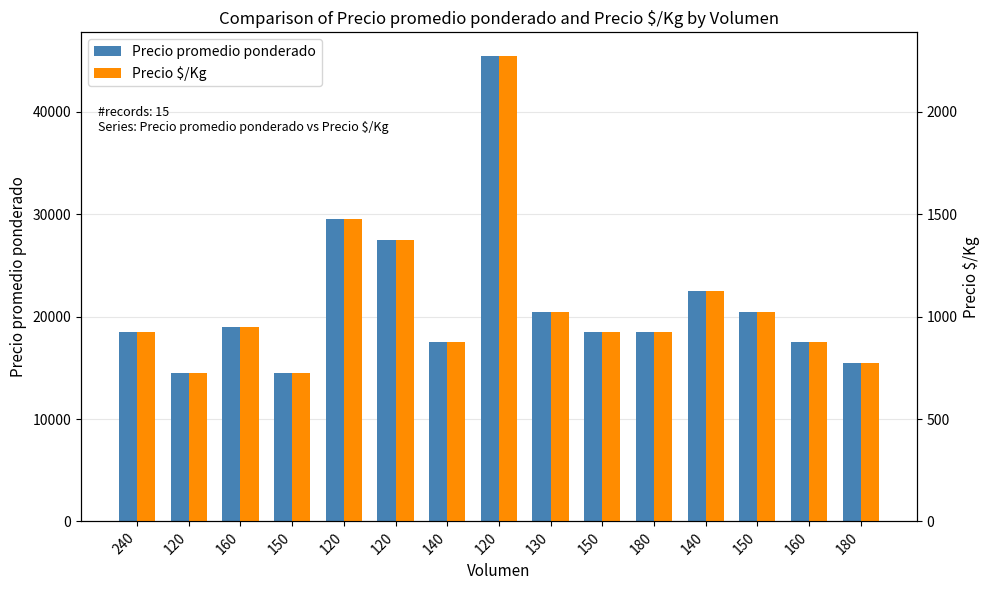

Count the number of categories in the chart.

15